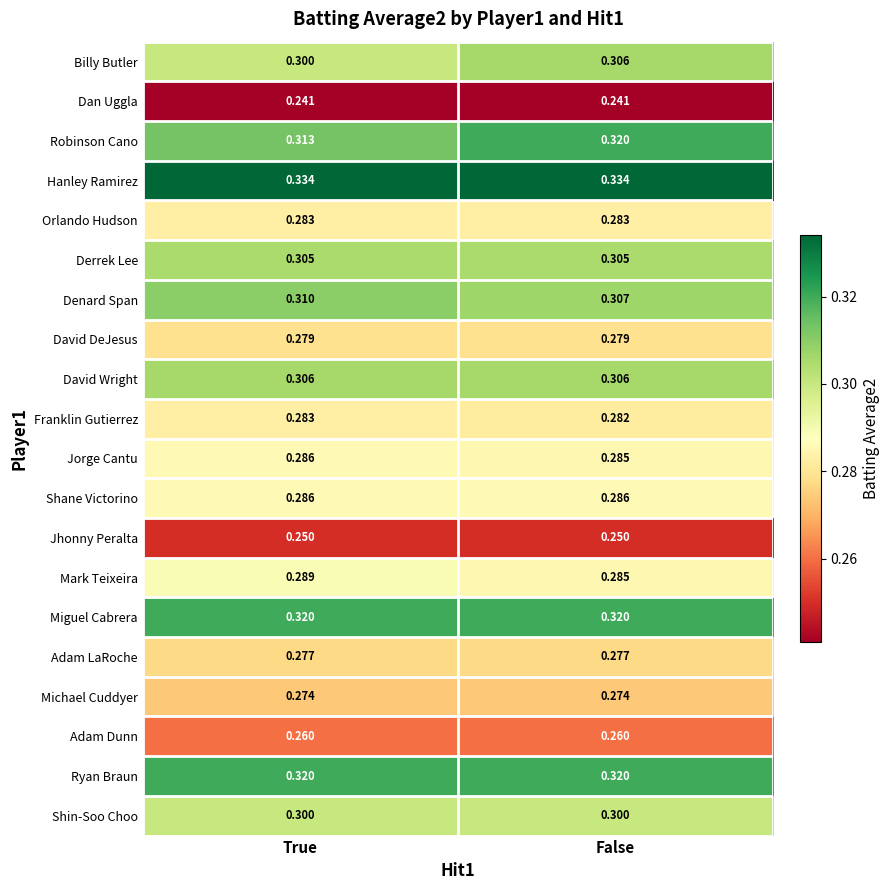

What is the maximum value shown in the chart?

0.3